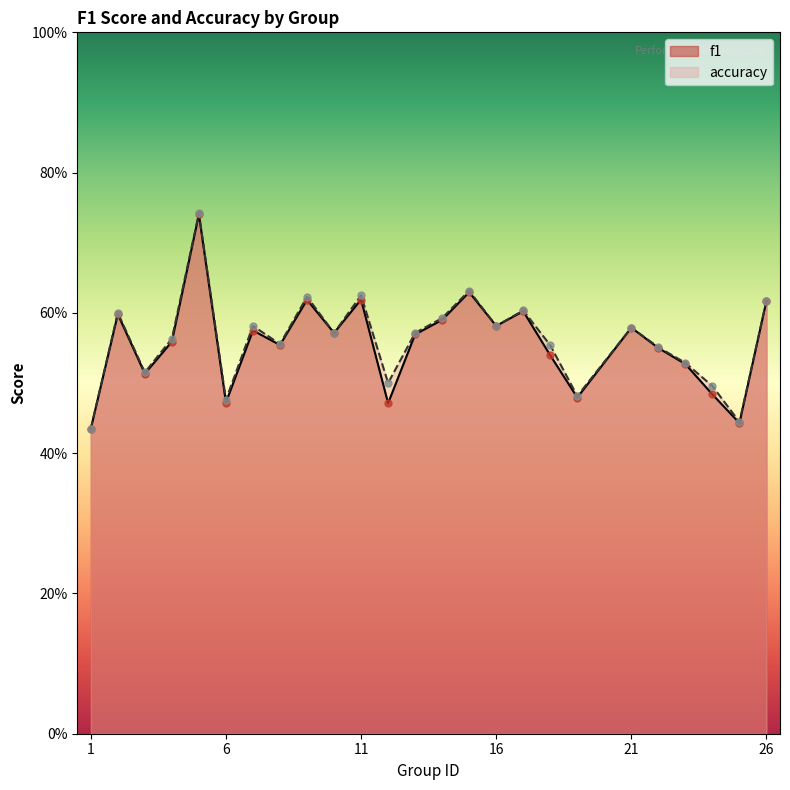

Which series has the largest total across all categories?

accuracy